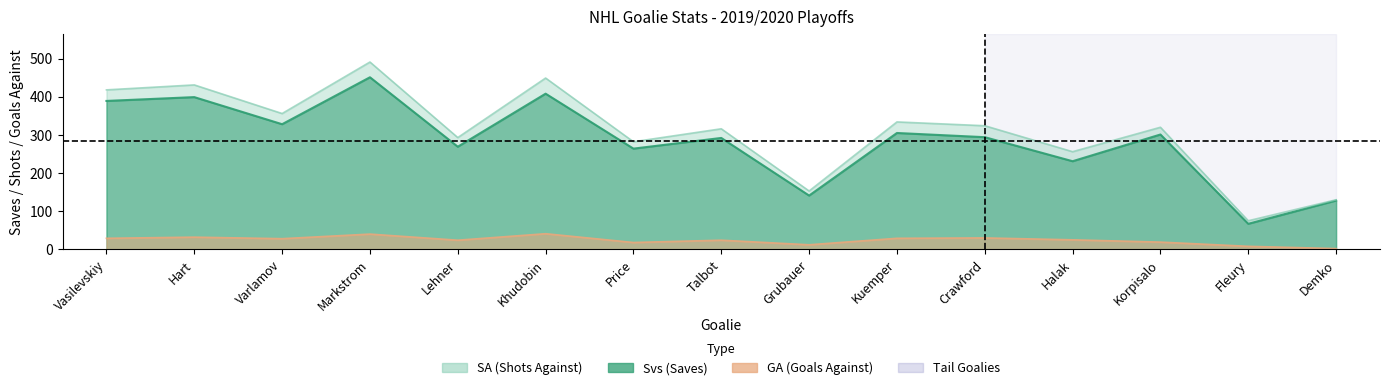

Between Korpisalo and Kuemper, which is larger?

Kuemper